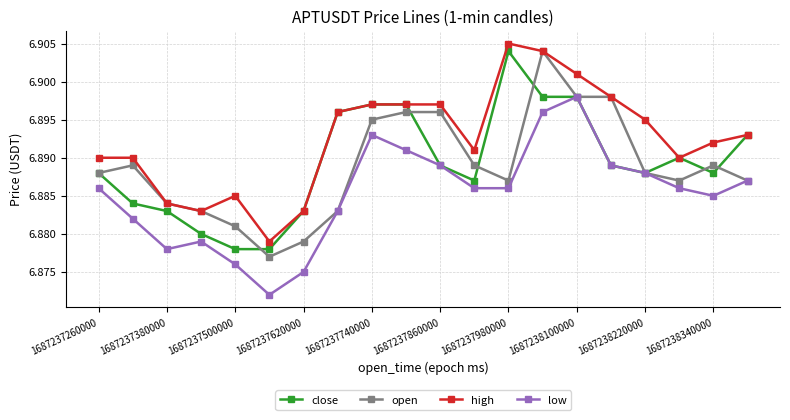

Which series has the largest total across all categories?

high